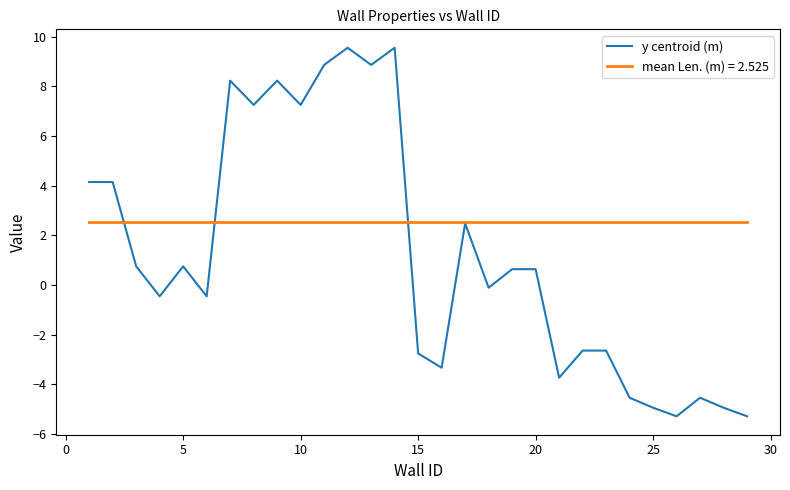

Which series has the largest total across all categories?

mean Len. (m) = 2.525